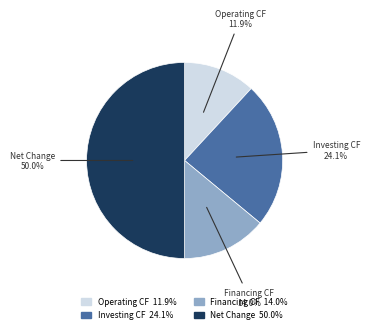

How many slices are in this pie chart?

4